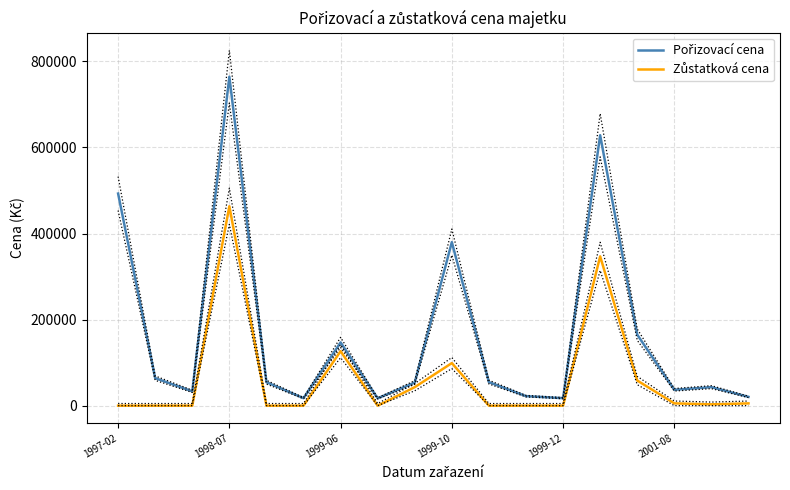

How many interior local peaks does the Pořizovací cena series have?

5